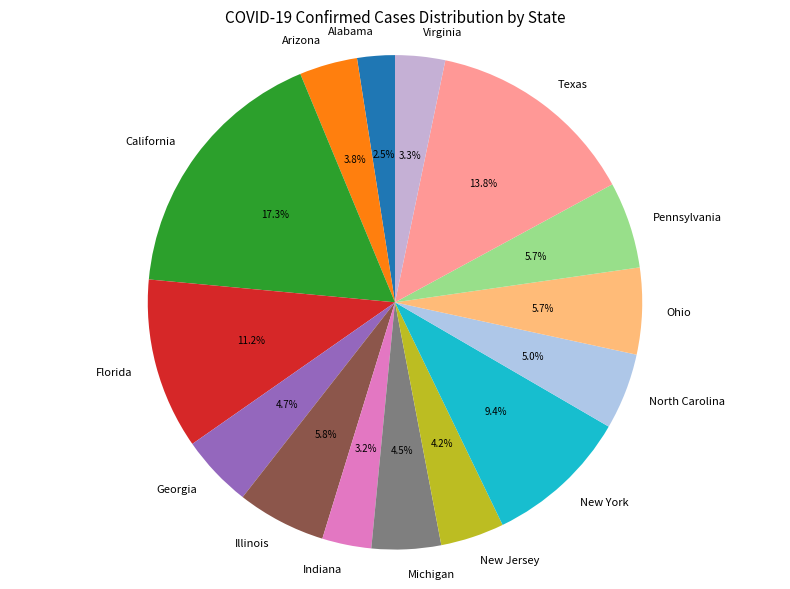

To the nearest percent, what is the difference between the largest and smallest slice percentages?

15%